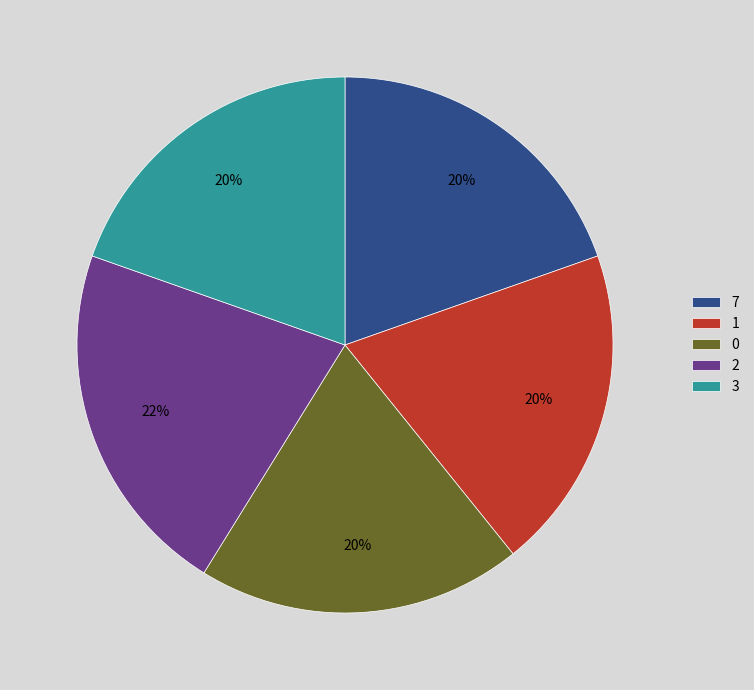

The 0 slice represents 20% of the pie. True or false?

True